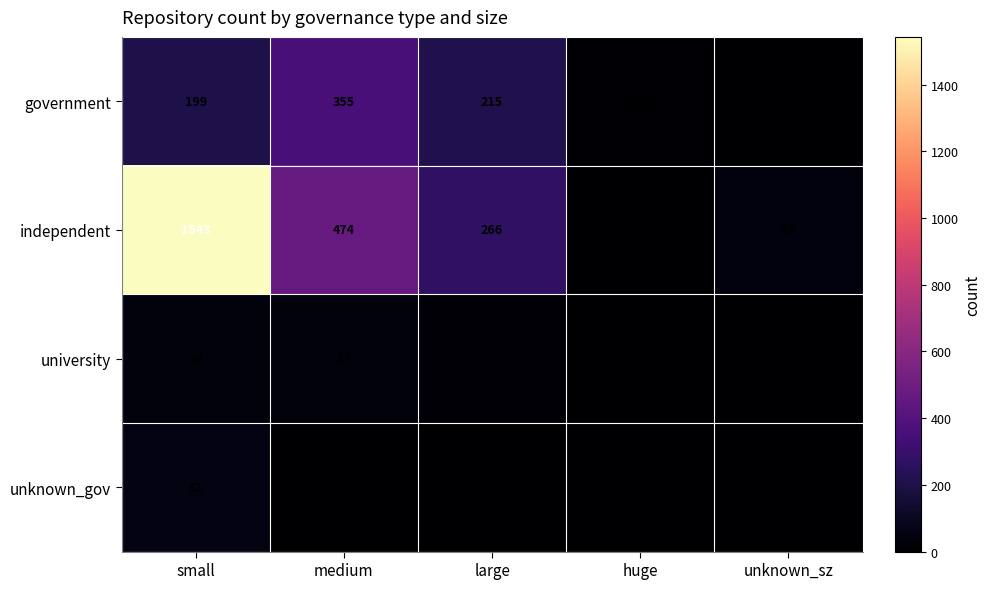

Where is university nearest to the value 19?

large